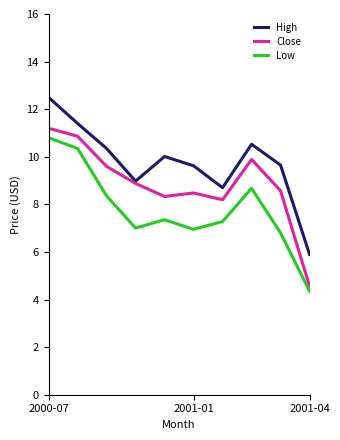

What are all the series names shown in the legend?

High, Close, Low